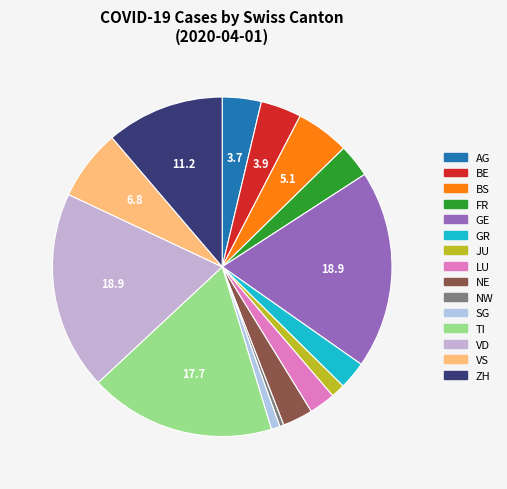

Which category has the biggest portion of the pie?

VD